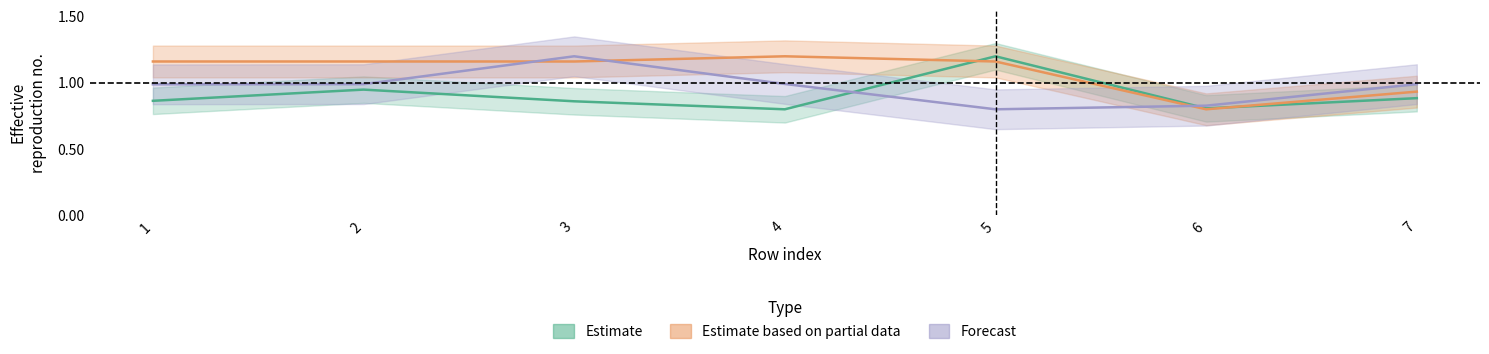

Which series has the largest total across all categories?

Estimate based on partial data